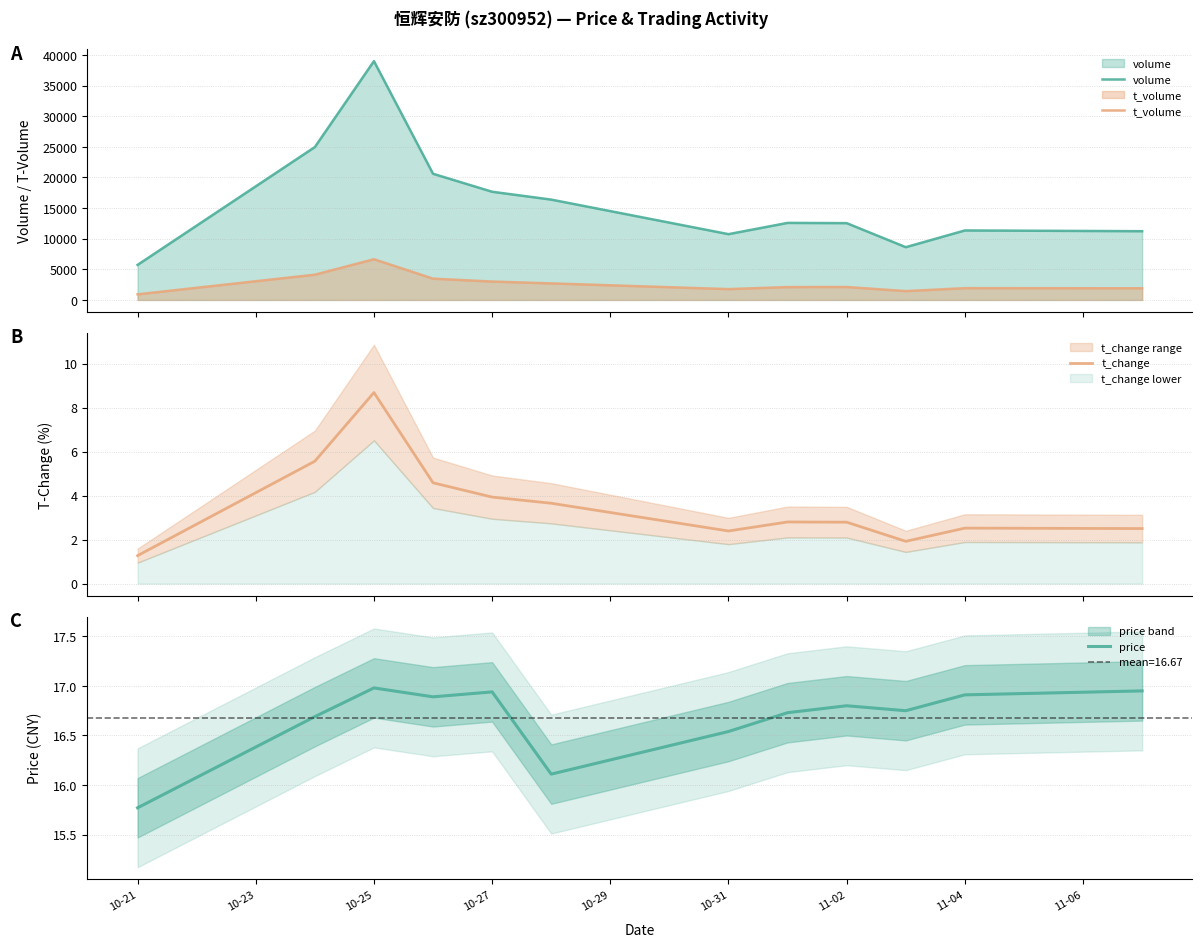

True or false: price and t_volume intersect in this chart.

False